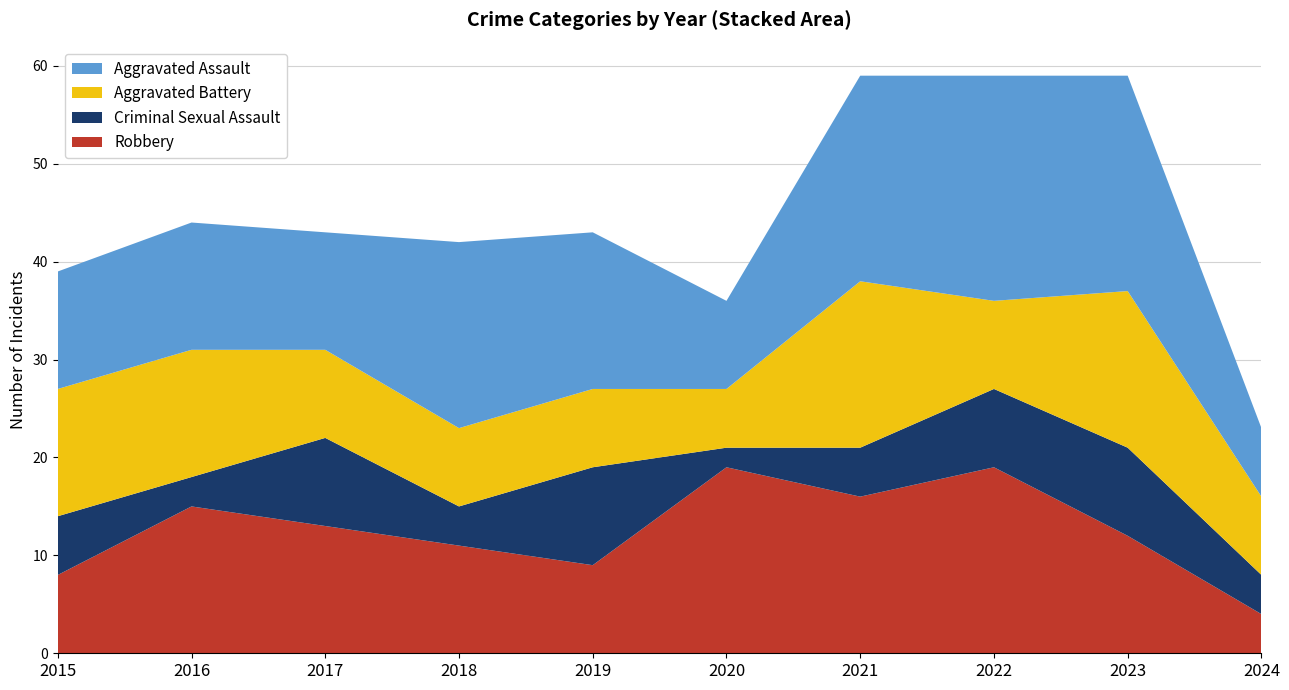

Reading right to left, list all the values displayed in this chart.

Robbery: 2024=4	2023=12	2022=19	2021=16	2020=19	2019=9	2018=11	2017=13	2016=15	2015=8
Criminal Sexual Assault: 2024=4	2023=9	2022=8	2021=5	2020=2	2019=10	2018=4	2017=9	2016=3	2015=6
Aggravated Battery: 2024=8	2023=16	2022=9	2021=17	2020=6	2019=8	2018=8	2017=9	2016=13	2015=13
Aggravated Assault: 2024=7	2023=22	2022=23	2021=21	2020=9	2019=16	2018=19	2017=12	2016=13	2015=12